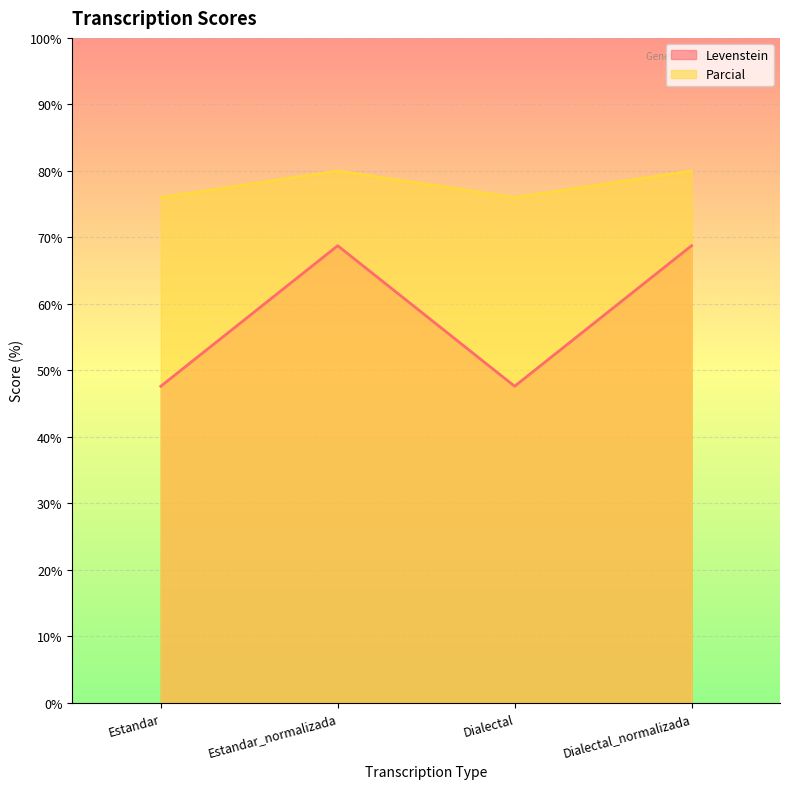

Does the chart display data point markers on the line(s)?

No